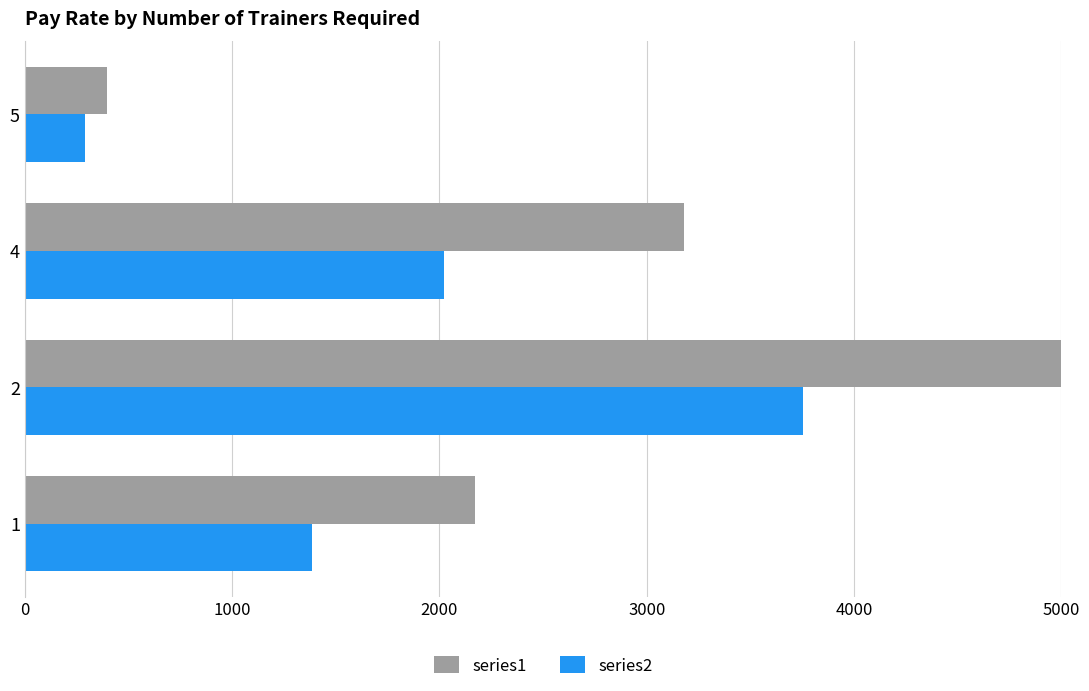

Which series has the largest range (max minus min)?

series1